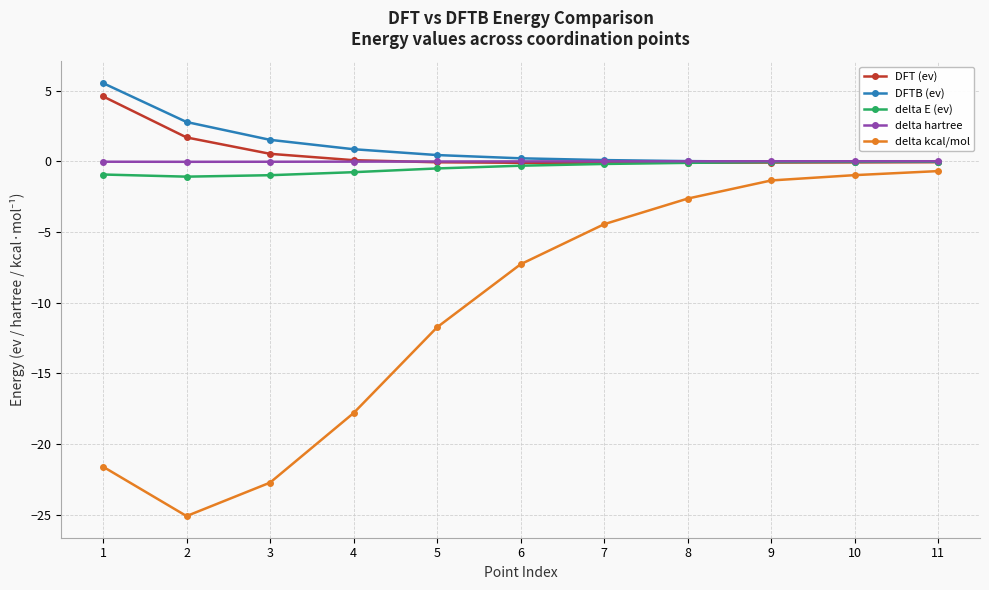

How many intersections are there between delta E (ev) and DFT (ev)?

1